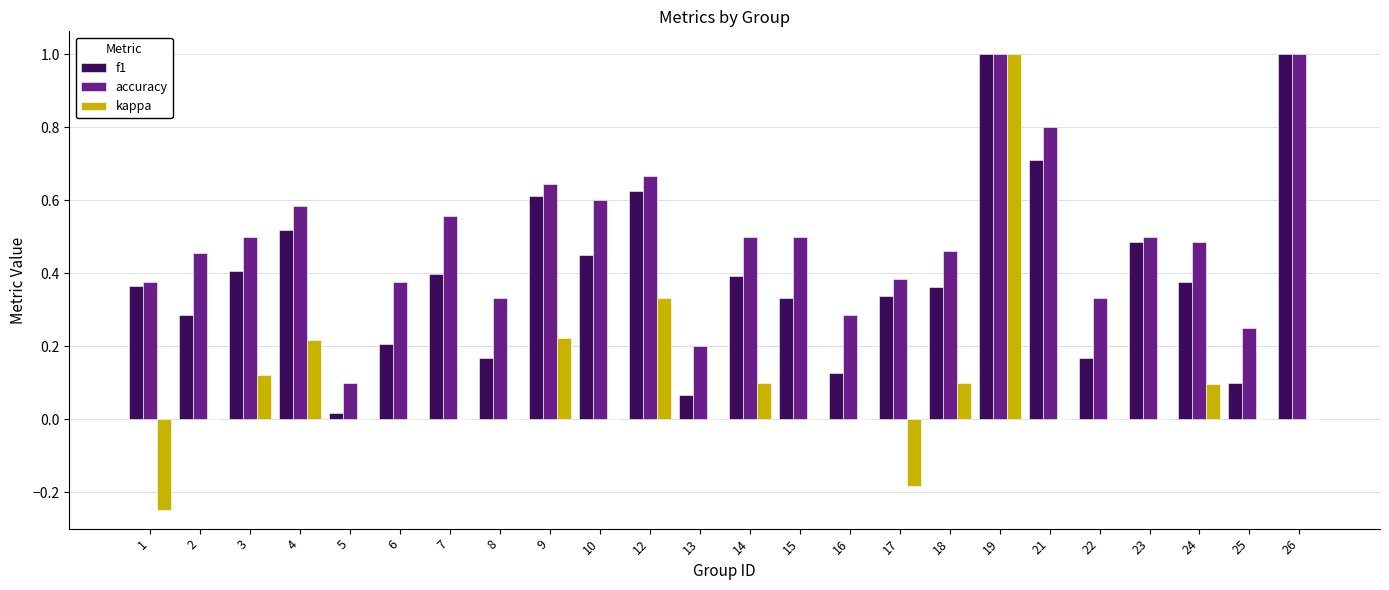

What is the maximum value shown in the chart?

1.0